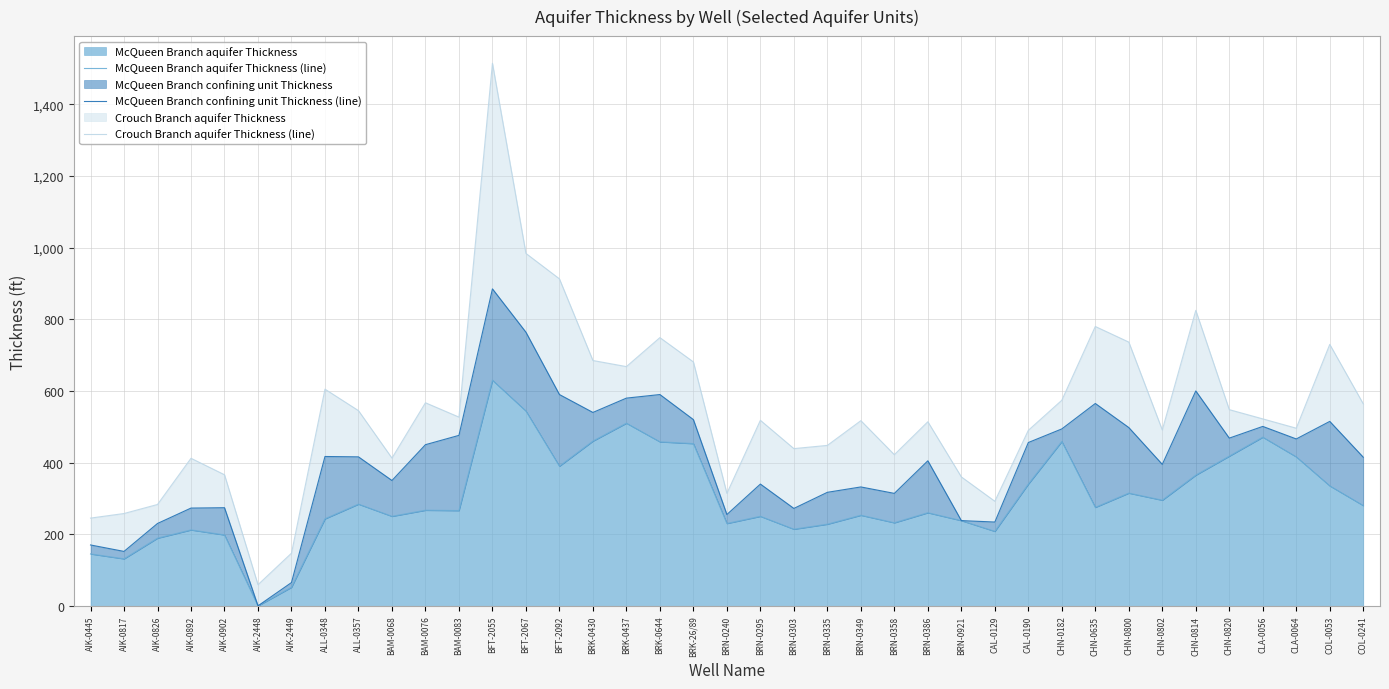

True or false: McQueen Branch aquifer Thickness (line) and Crouch Branch aquifer Thickness (line) cross at least once.

False